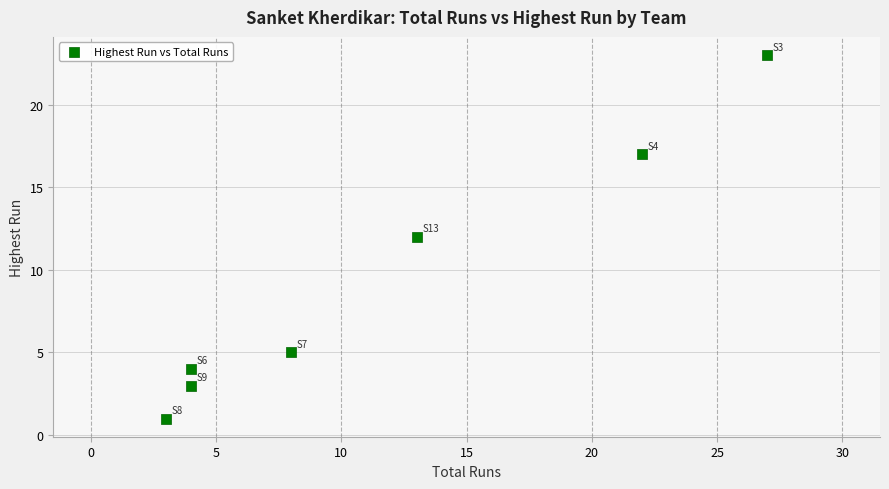

What is the range of Y values (max minus min)?

22